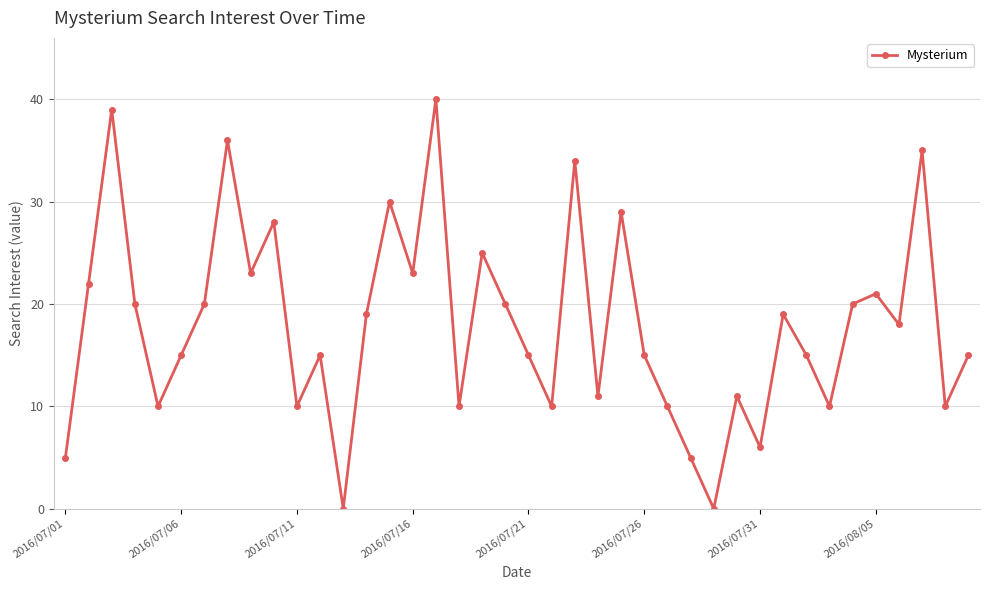

True or false: there are more than 2 points higher than both neighbors.

True